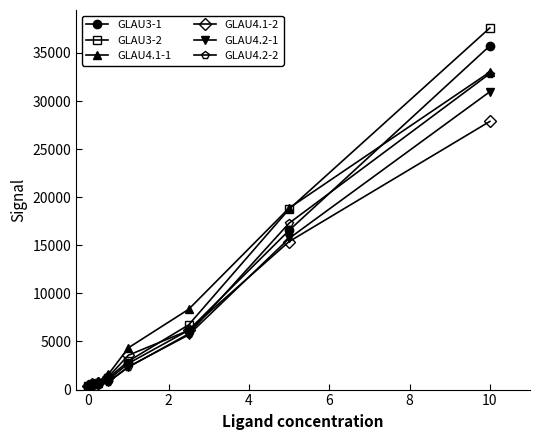

Does the chart have visible grid lines?

No